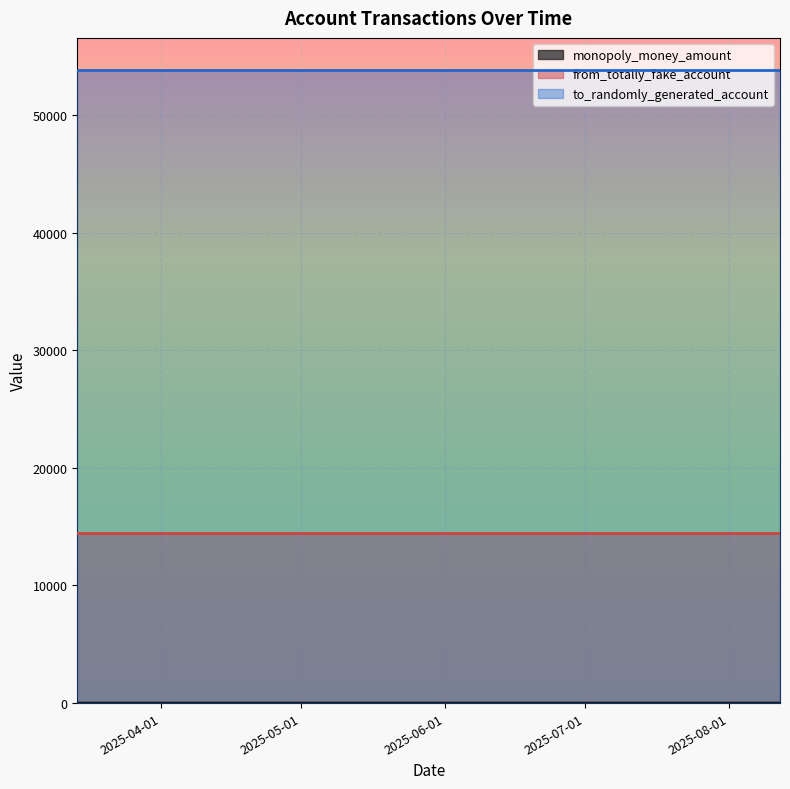

Does the chart display data point markers on the line(s)?

No